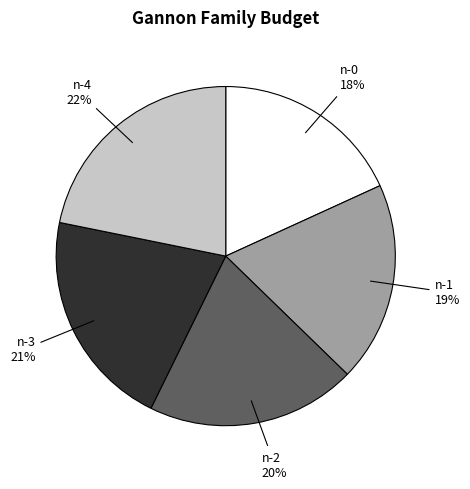

Which has a higher value, n-0 or n-1?

n-1